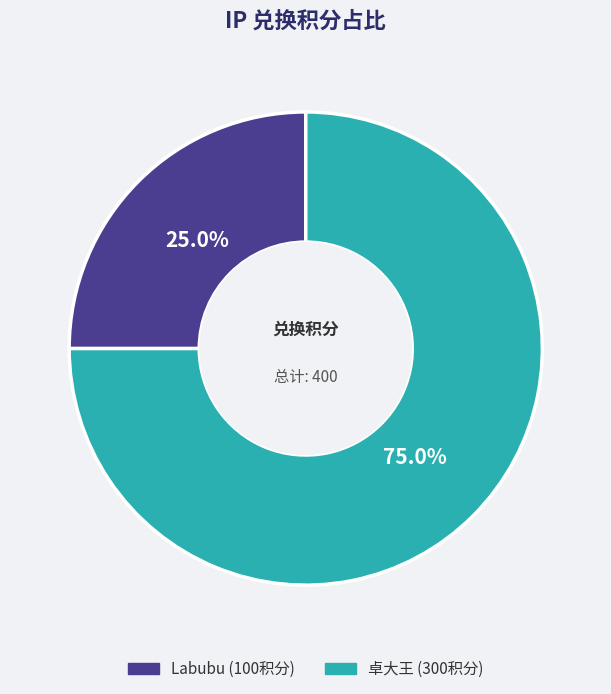

To the nearest percent, what percentage of the pie is Labubu?

25%